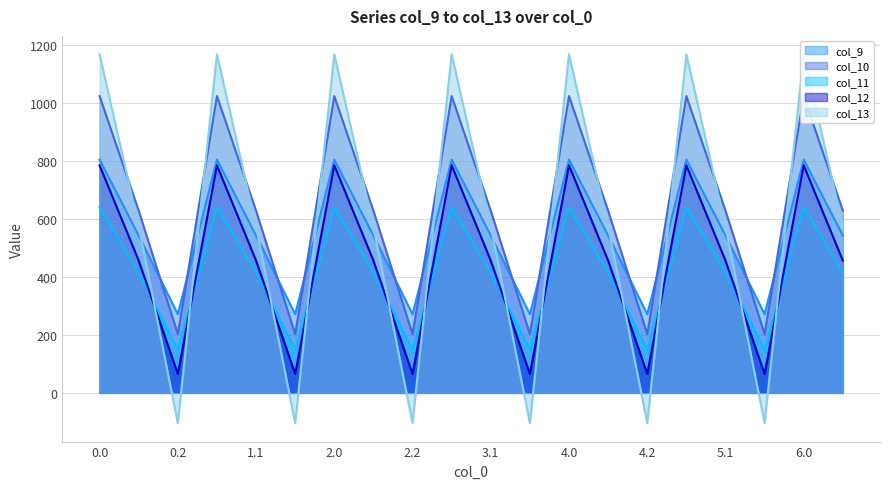

Rank the series by their maximum value, from highest to lowest.

col_13 line, col_10 line, col_9 line, col_12 line, col_11 line